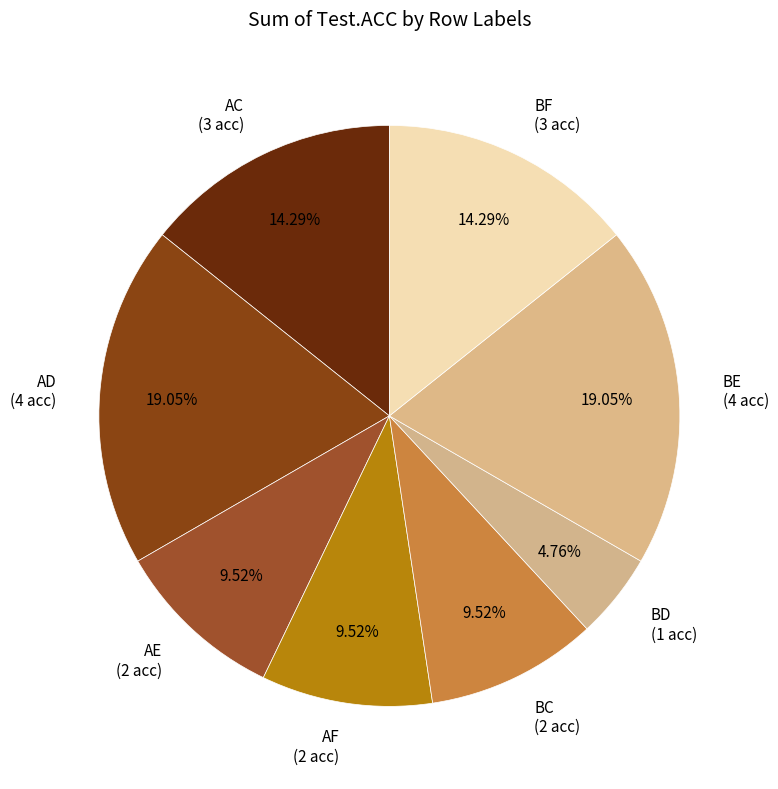

Which category has the smallest portion of the pie?

BD